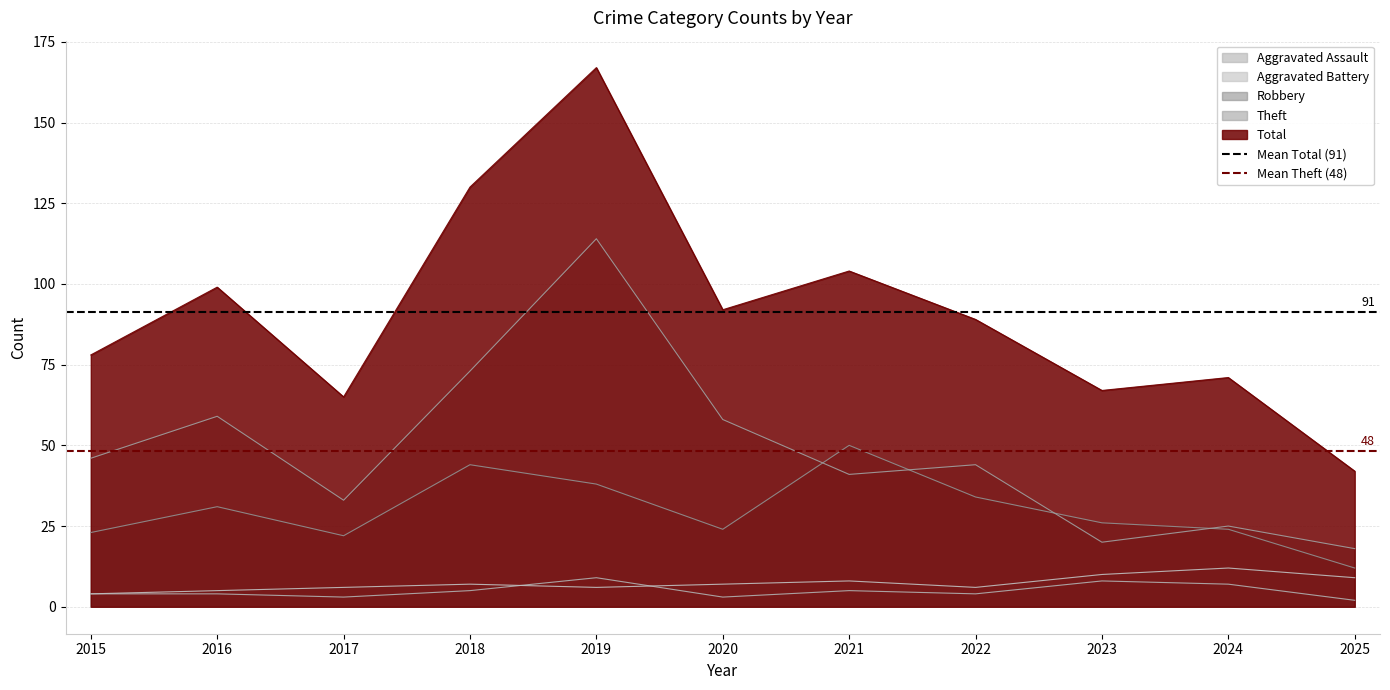

True or false: Robbery and Aggravated Assault intersect in this chart.

False